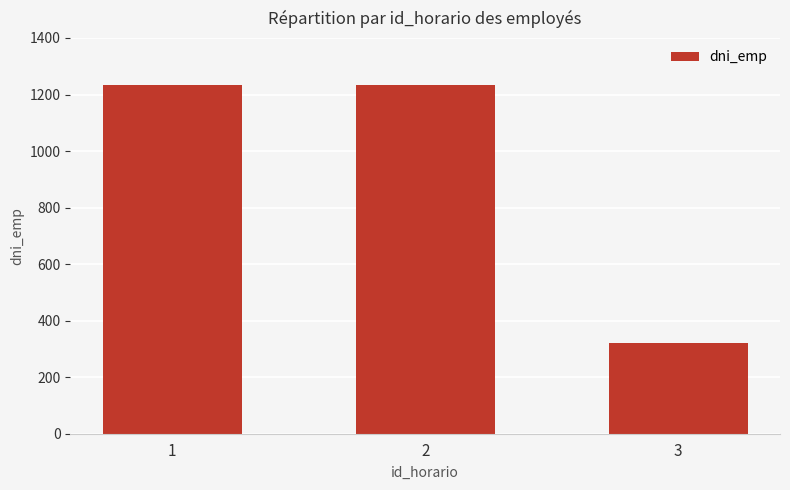

What is the ratio of the value at 1 to the value at 3?

3.8